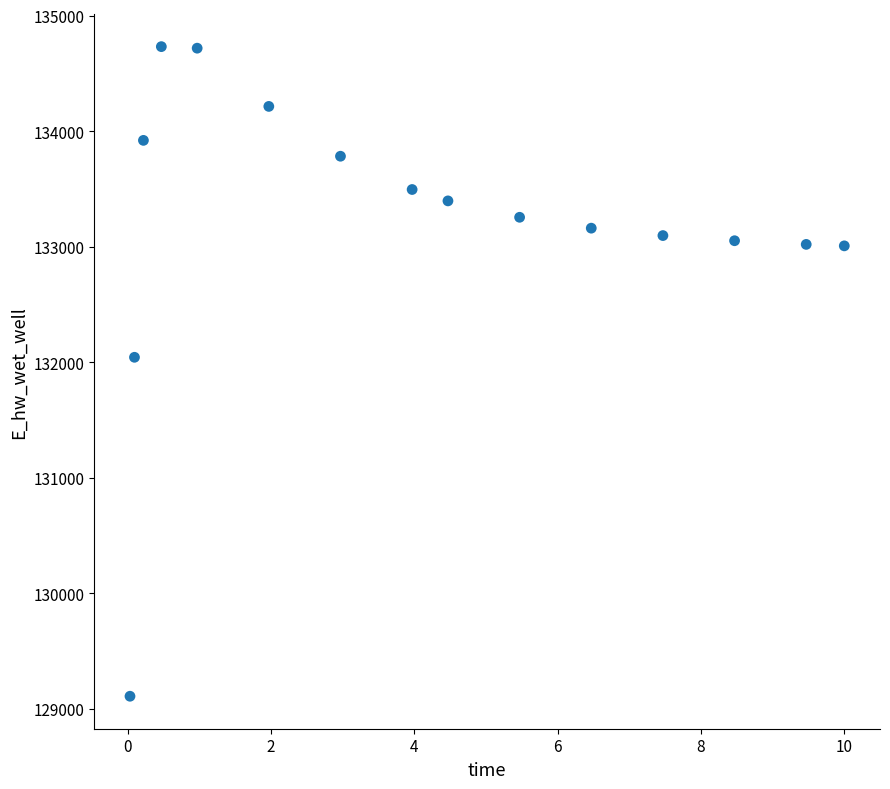

What Y value in the scatter plot is closest to 131920?

132043.2